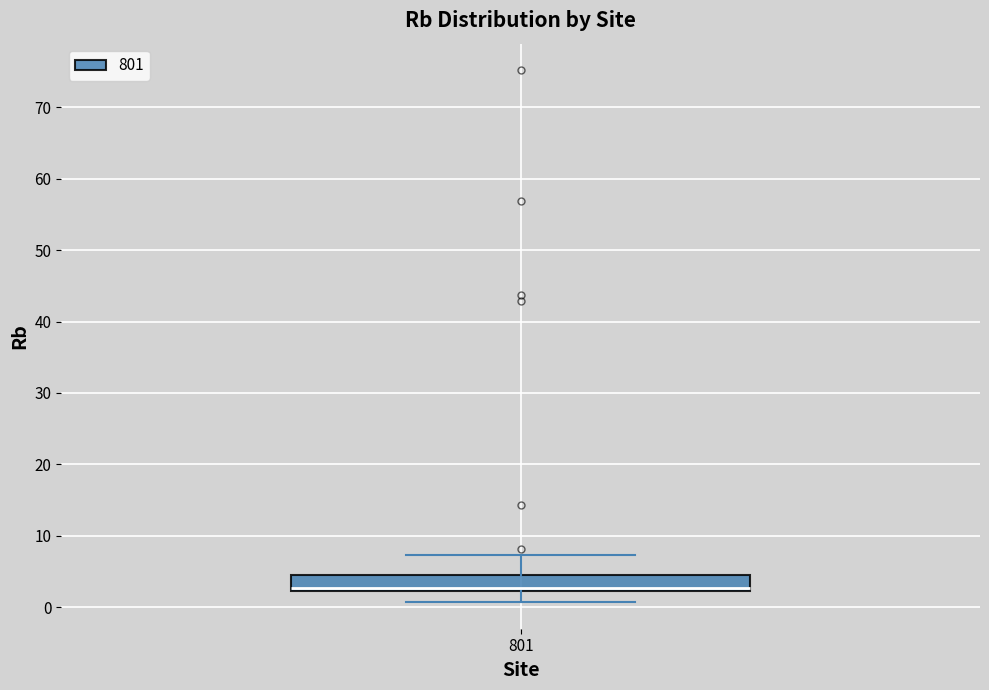

Transcribe this box plot: give where the median line is, the range the box spans, and where the two whiskers end, as read against the y-axis. The values are not printed on the chart, so give them approximately, as read against the axis.

median 3, box 2 to 4, whiskers 1 to 7